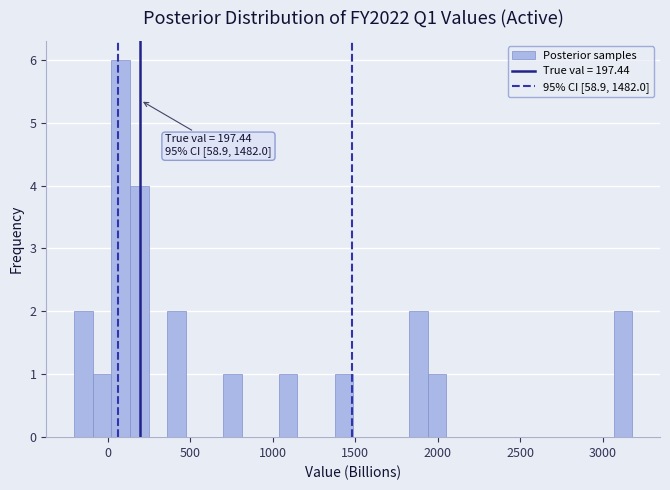

Read against the x-axis, roughly where is the centre of the tallest bar?

100